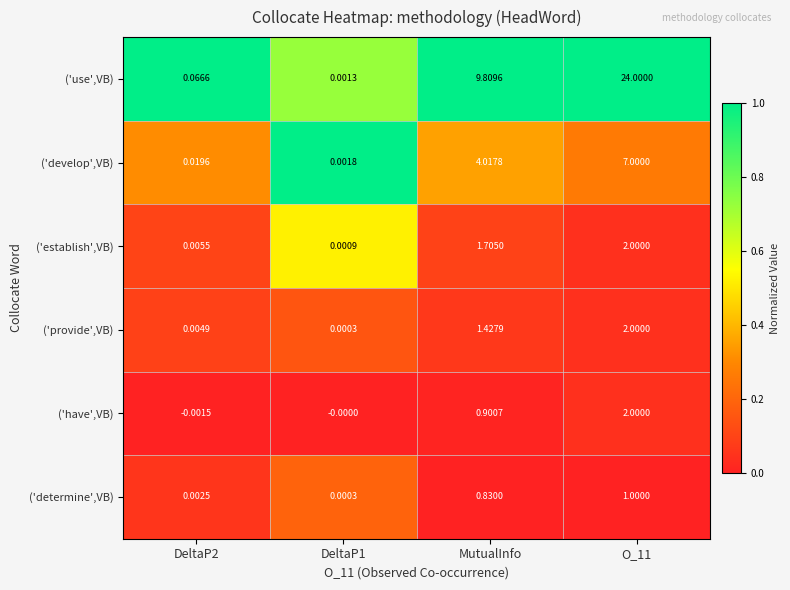

Which series has the largest total across all categories?

('use',VB)